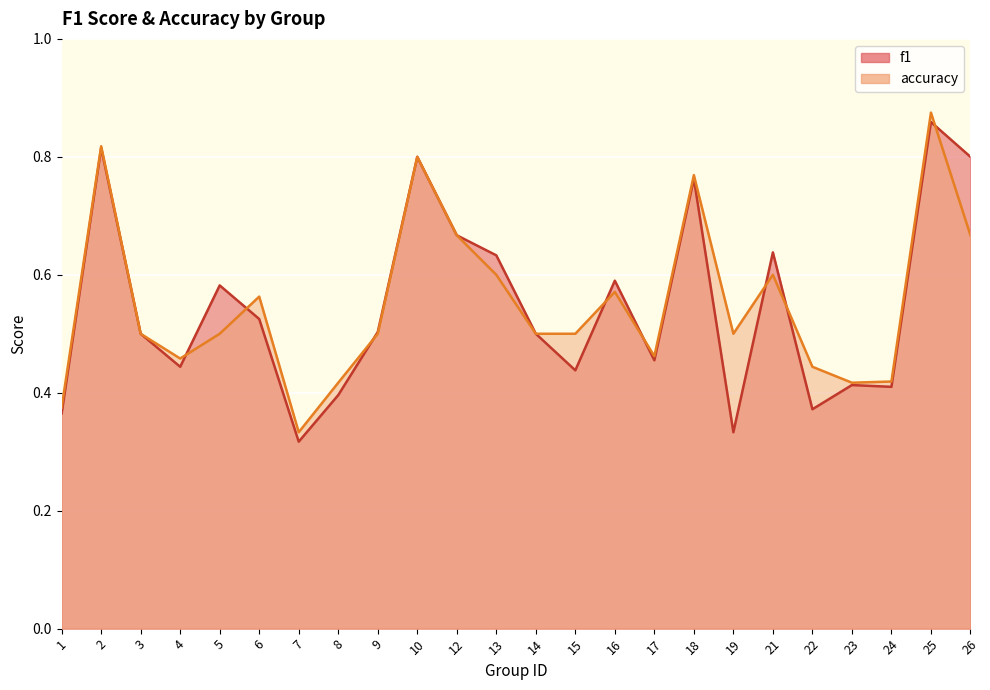

Rank the series by their maximum value, from lowest to highest.

f1, accuracy